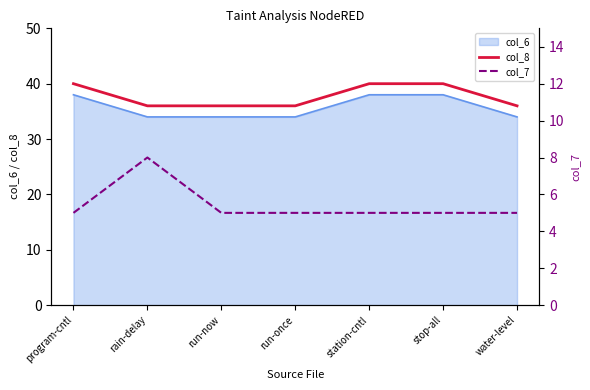

At which label is col_7 closest to 6?

program-cntl